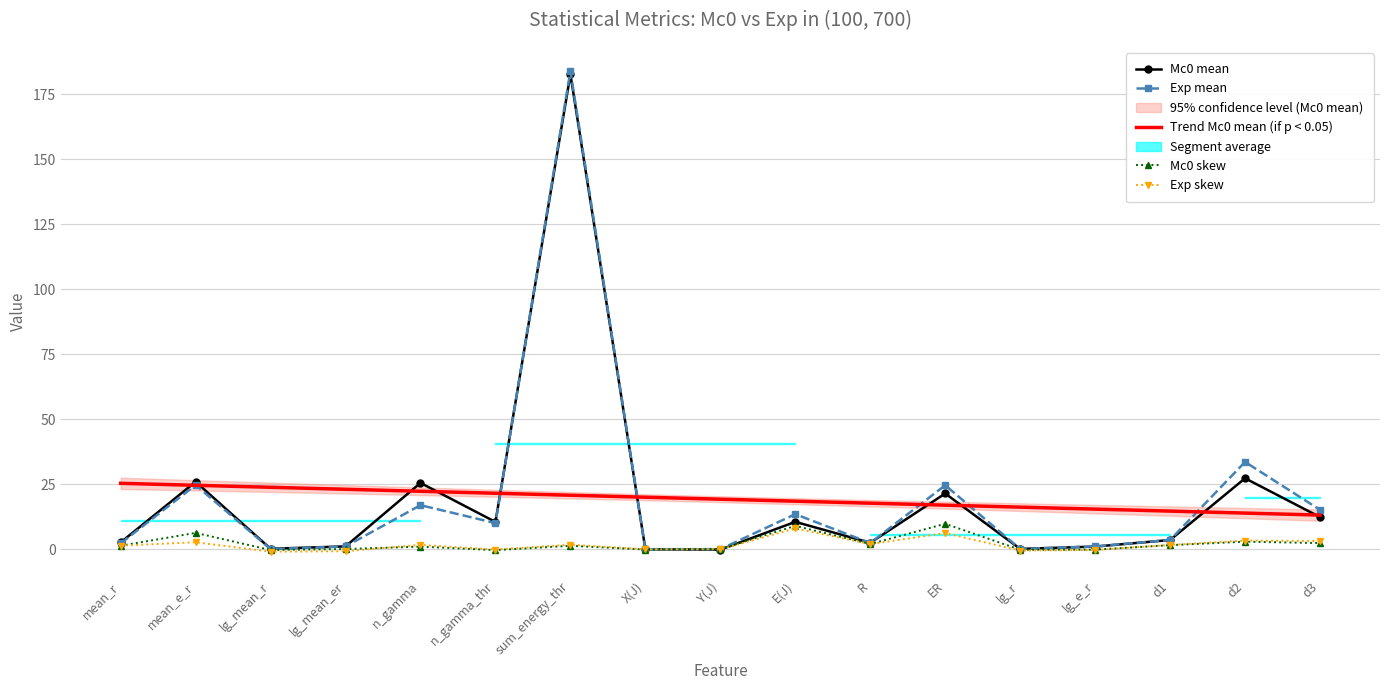

How many data points in Exp mean are less than 3?

8